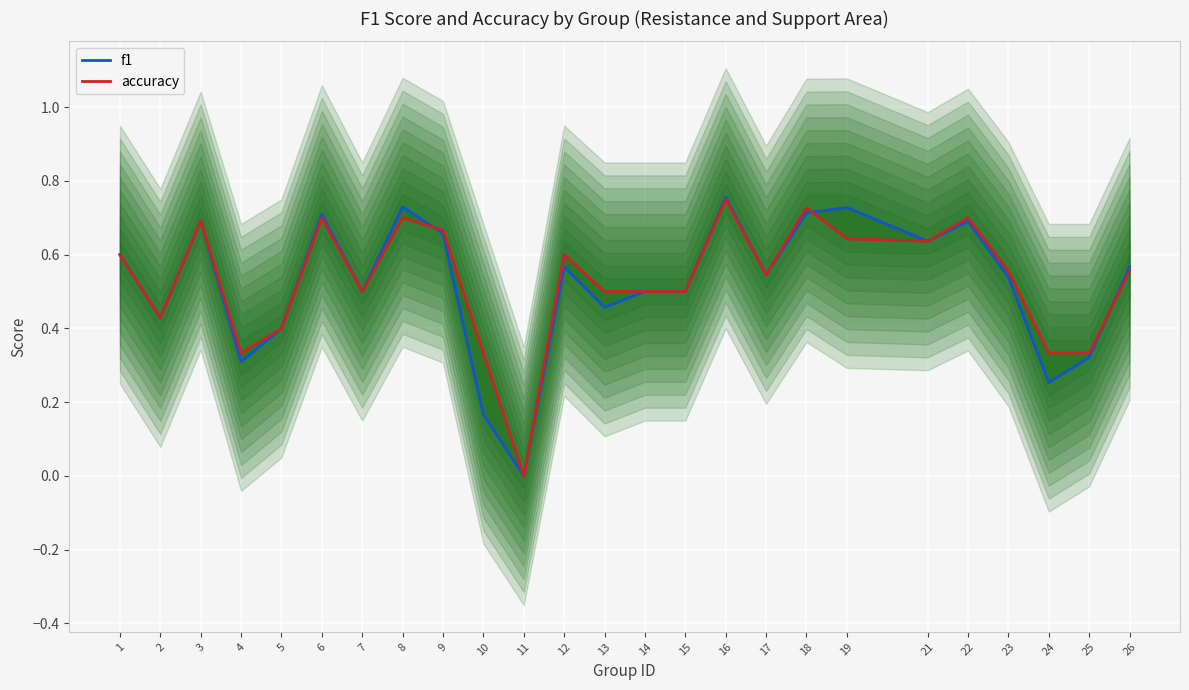

At which category is the sum across all series the highest?

16